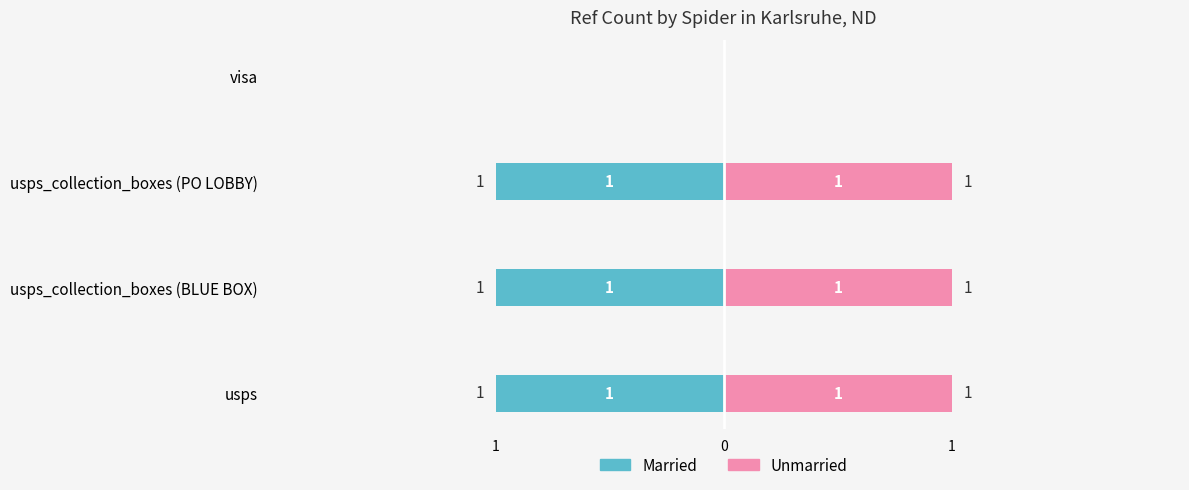

Is it true that Unmarried equals 1 at usps_collection_boxes (PO LOBBY)?

True